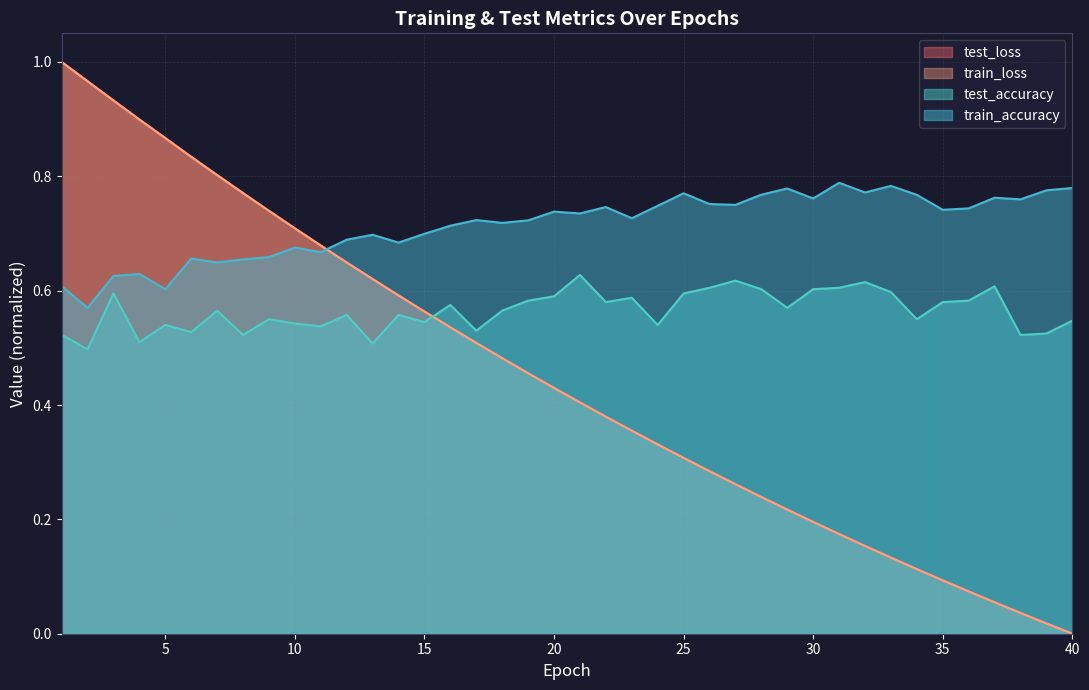

True or false: test_loss and train_accuracy cross at least once.

True